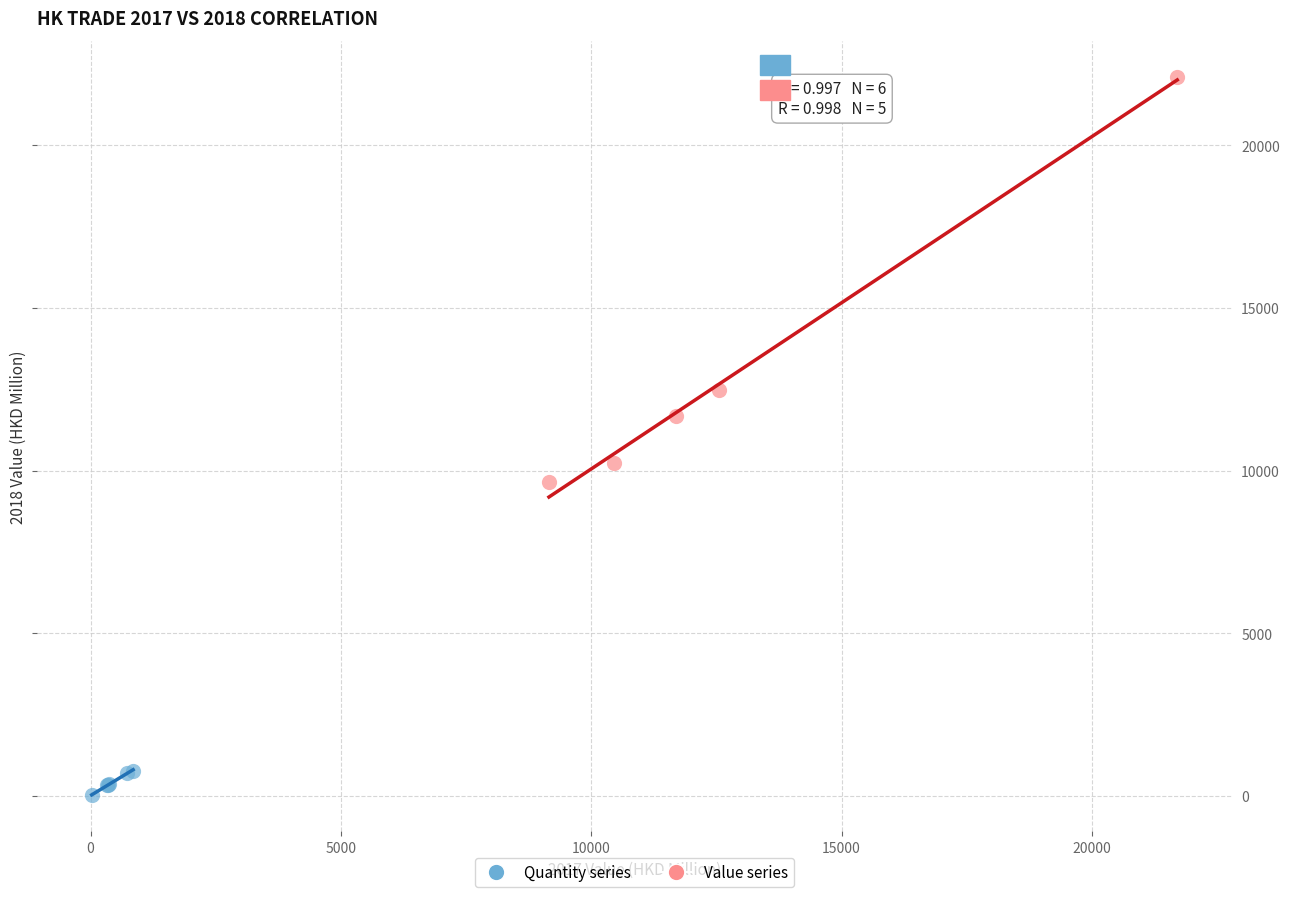

Which series reaches the minimum Y coordinate?

Quantity series